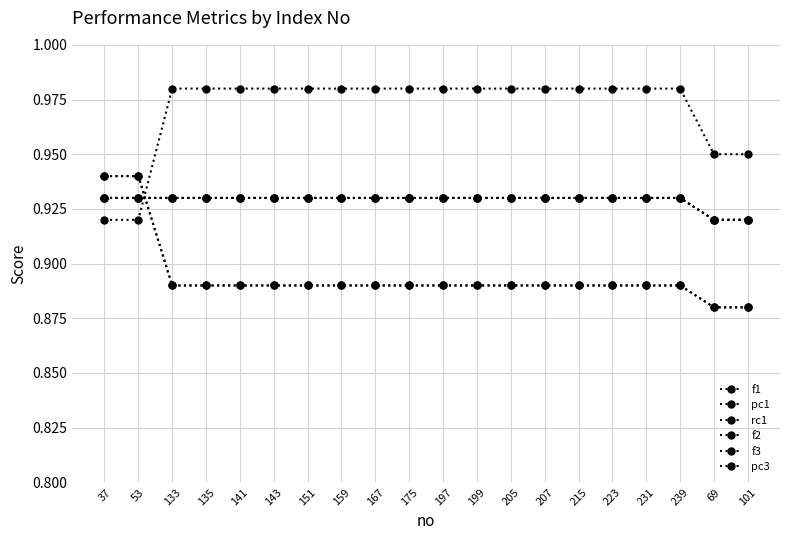

How many pc3 values are between 0 and 1?

20